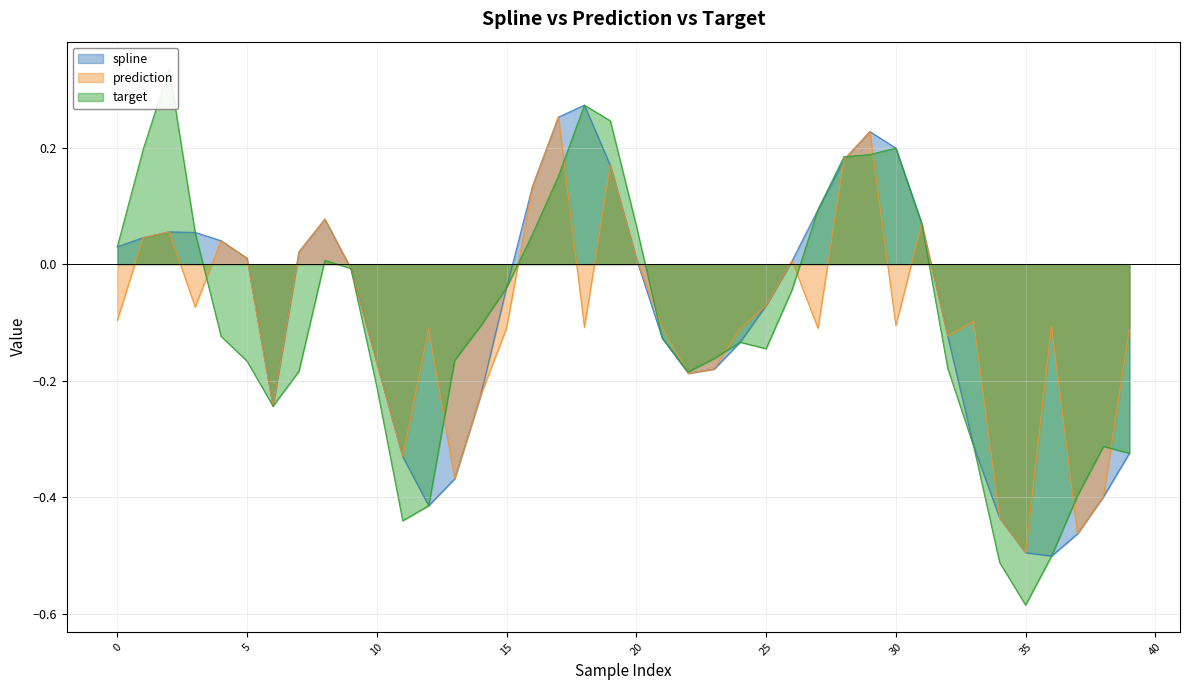

How many positive values does the spline series have?

19